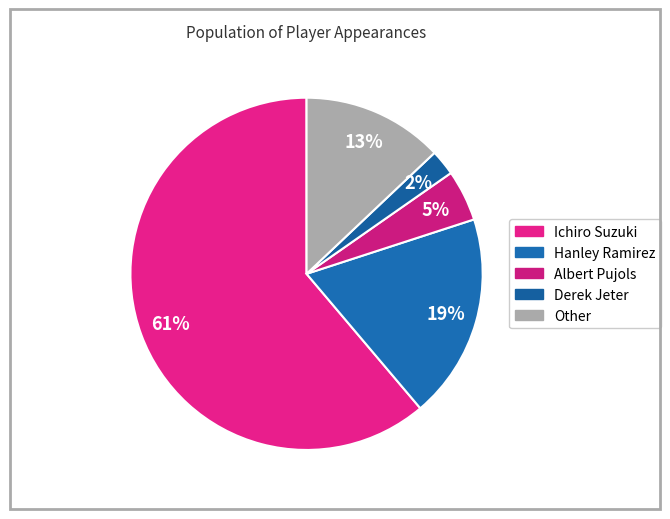

To the nearest percent, what is the combined percentage of Other and Albert Pujols?

18%